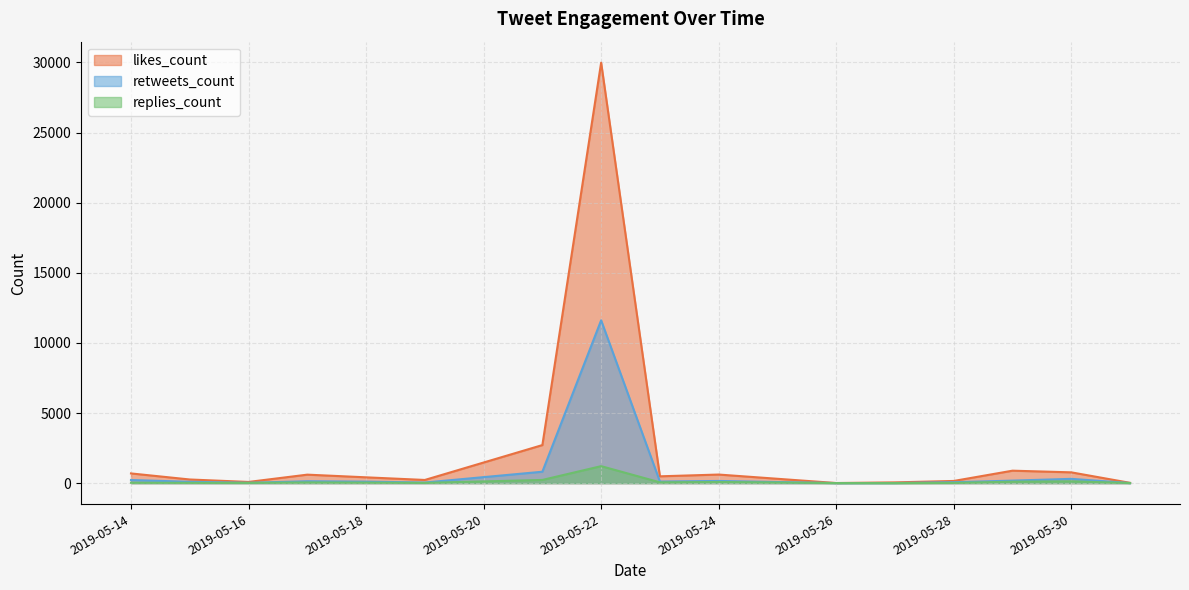

What is the greatest value displayed?

29985